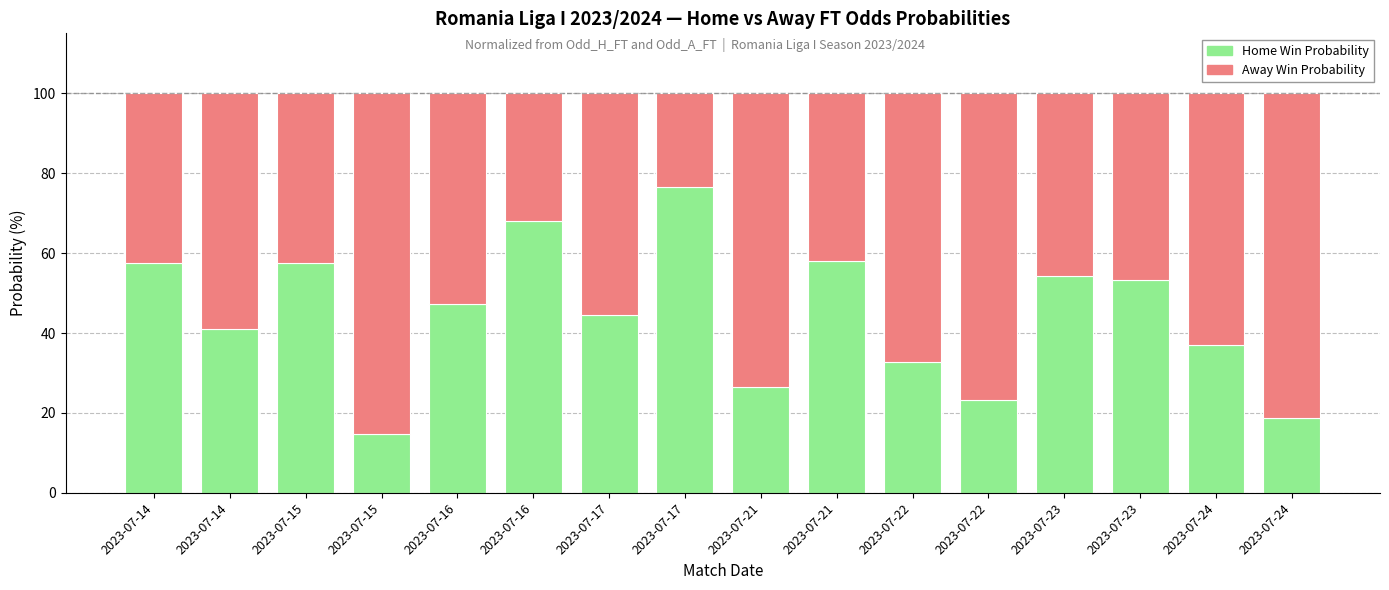

How many data points does each series have?

16